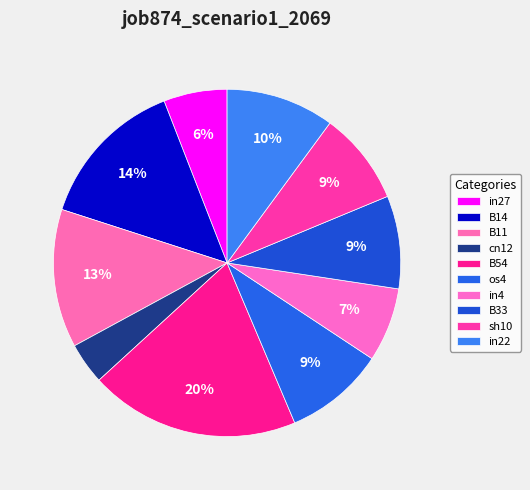

How many segments does this pie chart have?

10